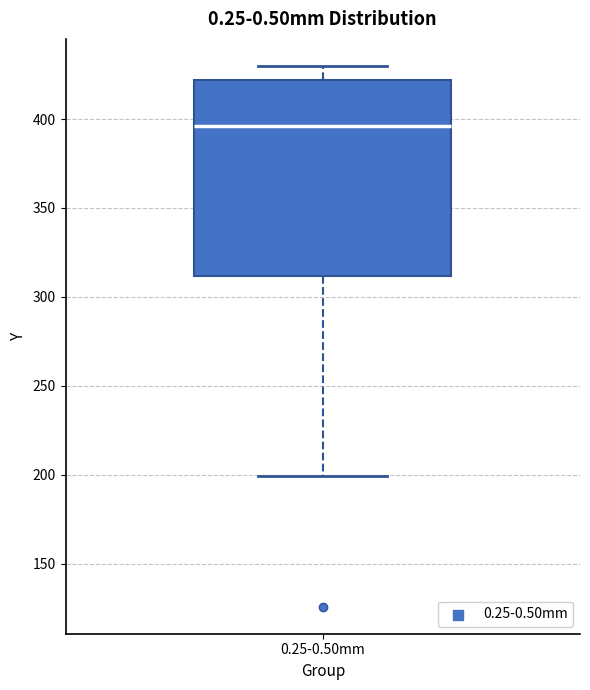

Read this box plot against the y-axis: the position of the median line, the range covered by the box, and the ends of both whiskers. The values are not printed on the chart, so give them approximately, as read against the axis.

median 395, box 310 to 420, whiskers 200 to 430